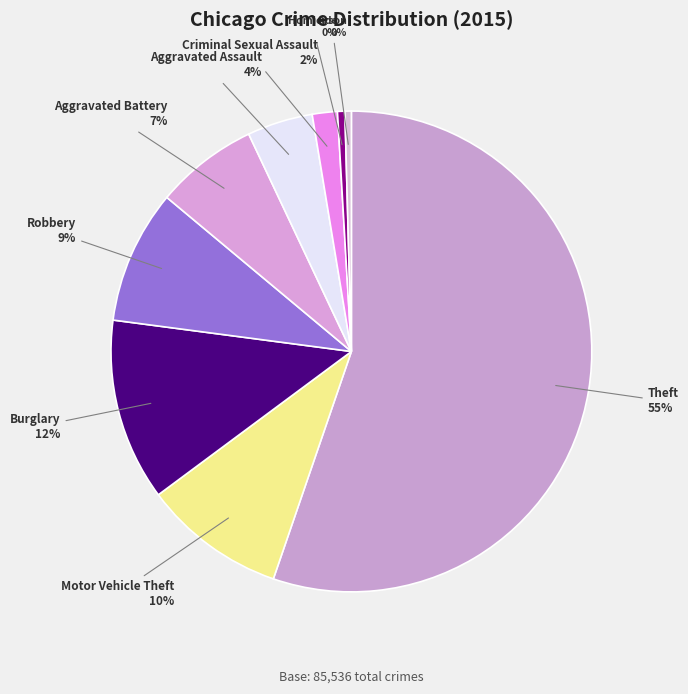

Which has a higher value, Robbery or Aggravated Battery?

Robbery